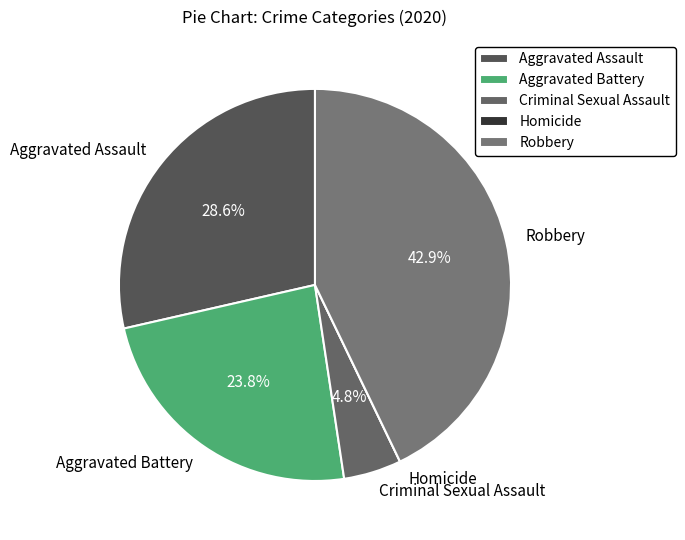

Which slice is the largest?

Robbery